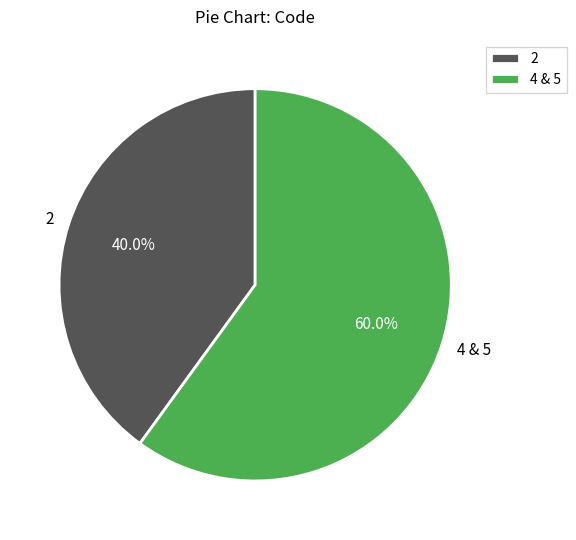

Rank the categories by value from lowest to highest.

2, 4 & 5